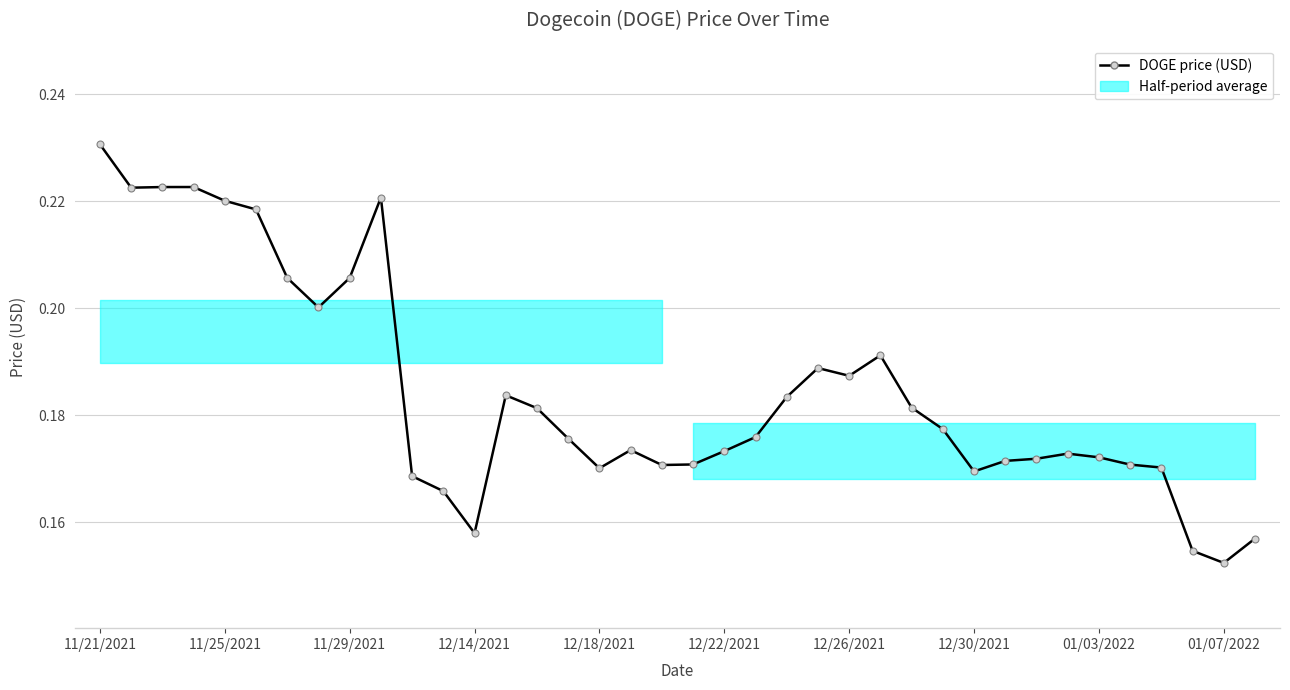

What is the average value?

0.2